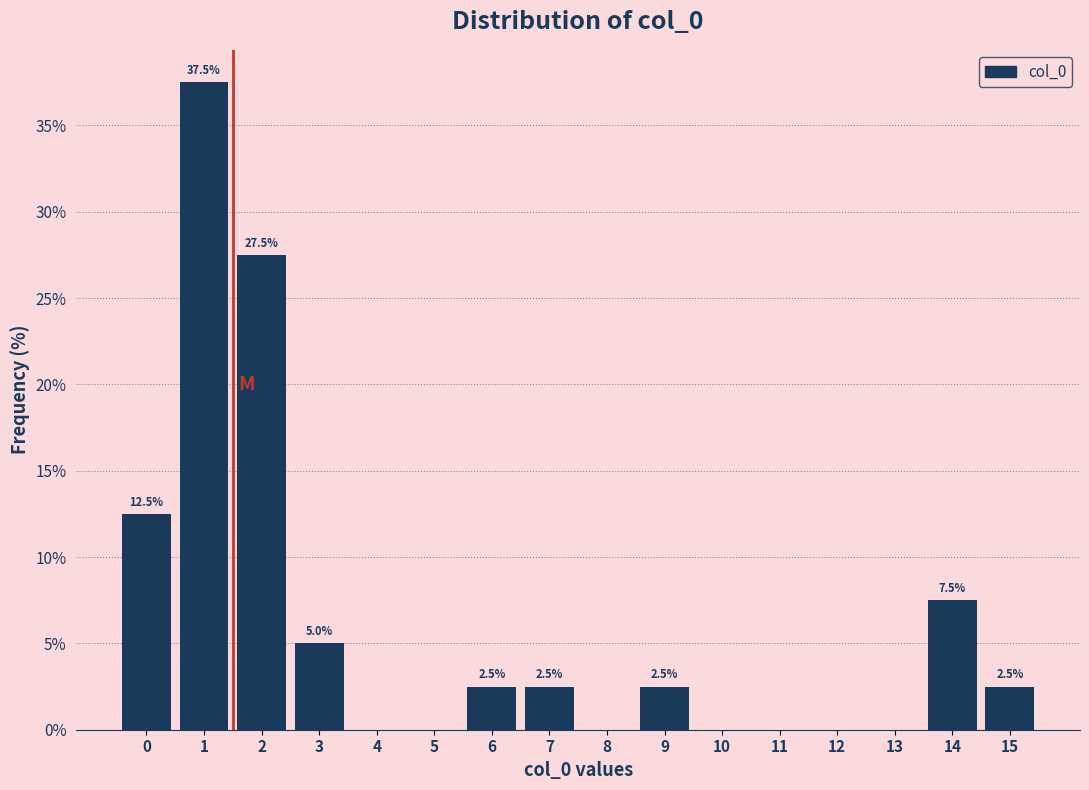

Reading left to right, transcribe all the data shown in this chart.

0=12.5	1=37.5	2=27.5	3=5.0	4=0.0	5=0.0	6=2.5	7=2.5	8=0.0	9=2.5	10=0.0	11=0.0	12=0.0	13=0.0	14=7.5	15=2.5